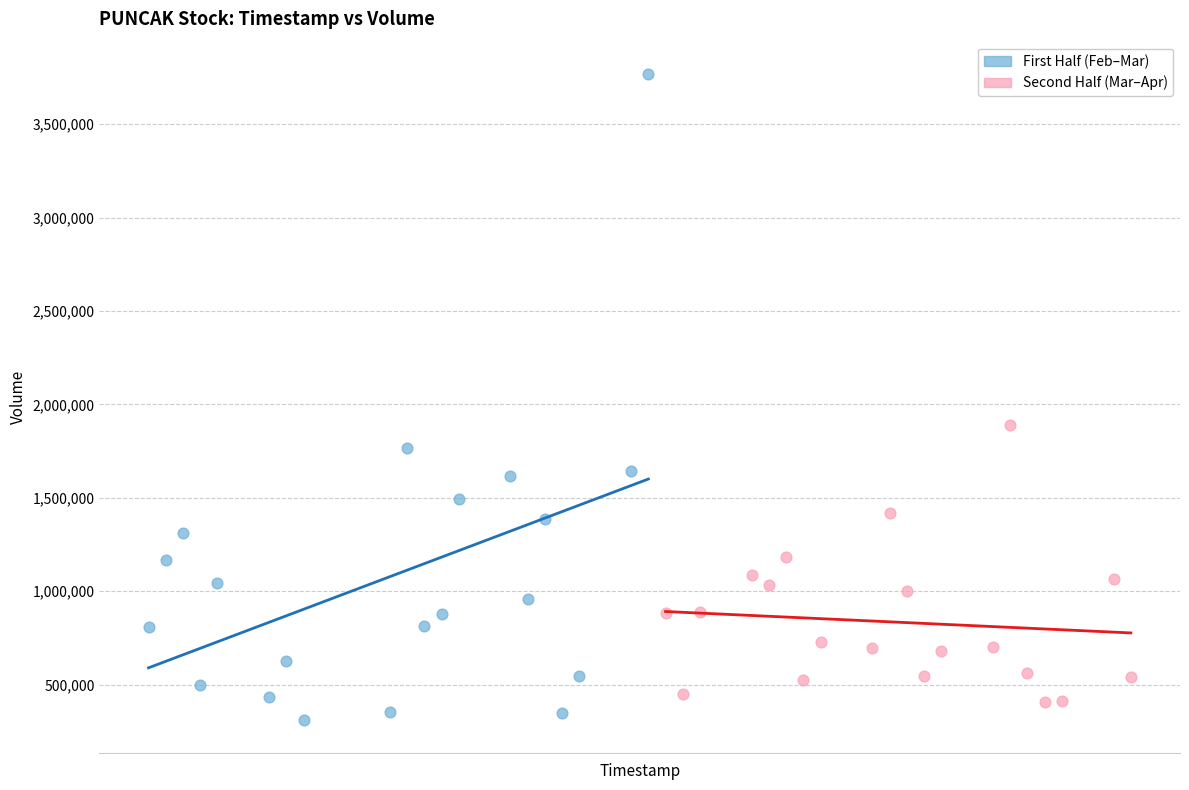

Which series has the widest spread of Y values?

First Half (Feb–Mar)